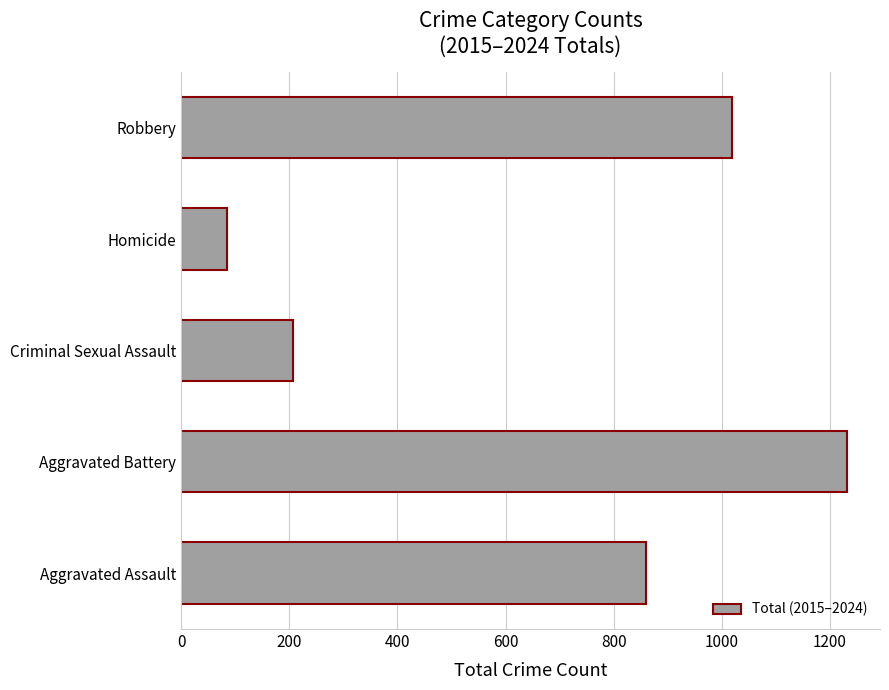

What is the difference between the maximum and minimum values?

1147